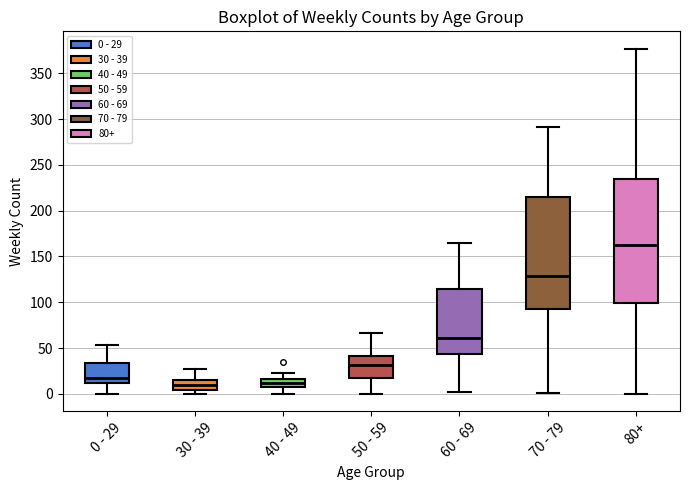

Reading left to right, read every box against the y-axis: the position of its median line, the range the box covers, and the ends of its whiskers. The values are not printed on the chart, so give them approximately, as read against the axis.

0 - 29: median 15, box 10 to 35, whiskers 0 to 55
30 - 39: median 10, box 5 to 15, whiskers 0 to 25
40 - 49: median 10, box 5 to 15, whiskers 0 to 25
50 - 59: median 30, box 15 to 40, whiskers 0 to 65
60 - 69: median 60, box 45 to 115, whiskers 0 to 165
70 - 79: median 130, box 90 to 215, whiskers 0 to 290
80+: median 165, box 100 to 235, whiskers 0 to 375